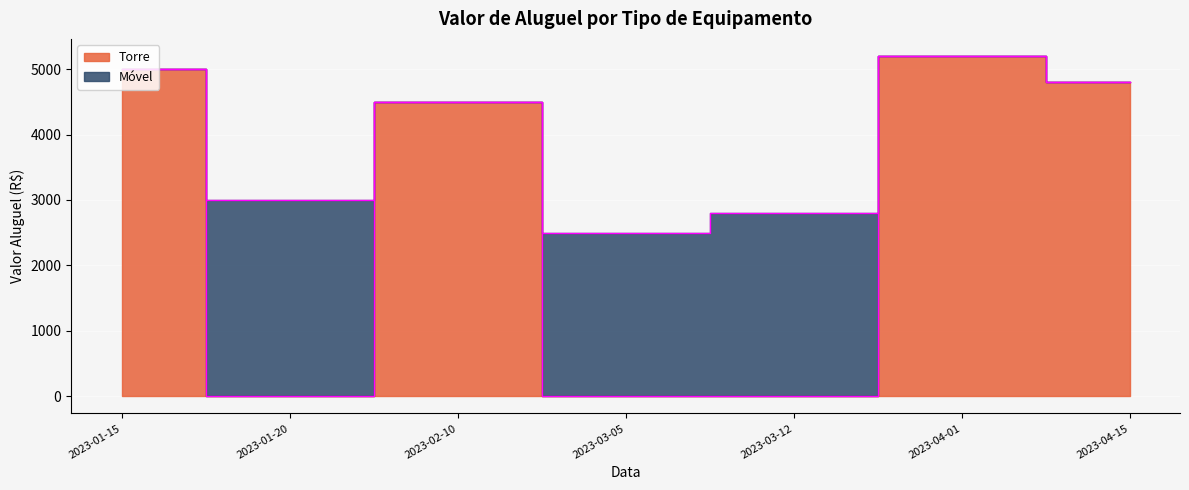

How many interior local valleys (lower than both neighbors) does the data have?

1